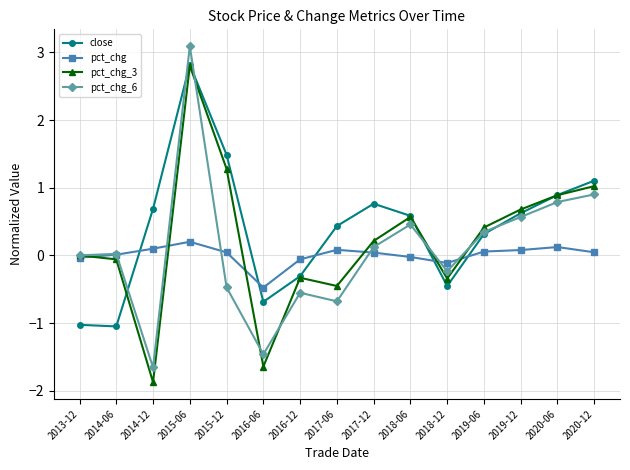

How many values in close are below zero?

5